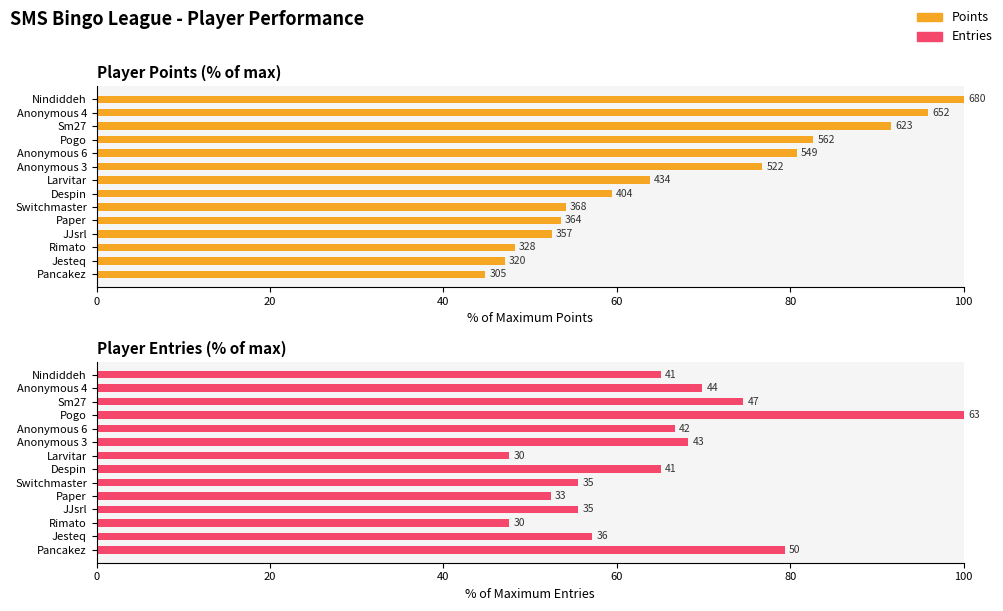

What is the difference between the maximum and minimum values in the Entries series?

52.4